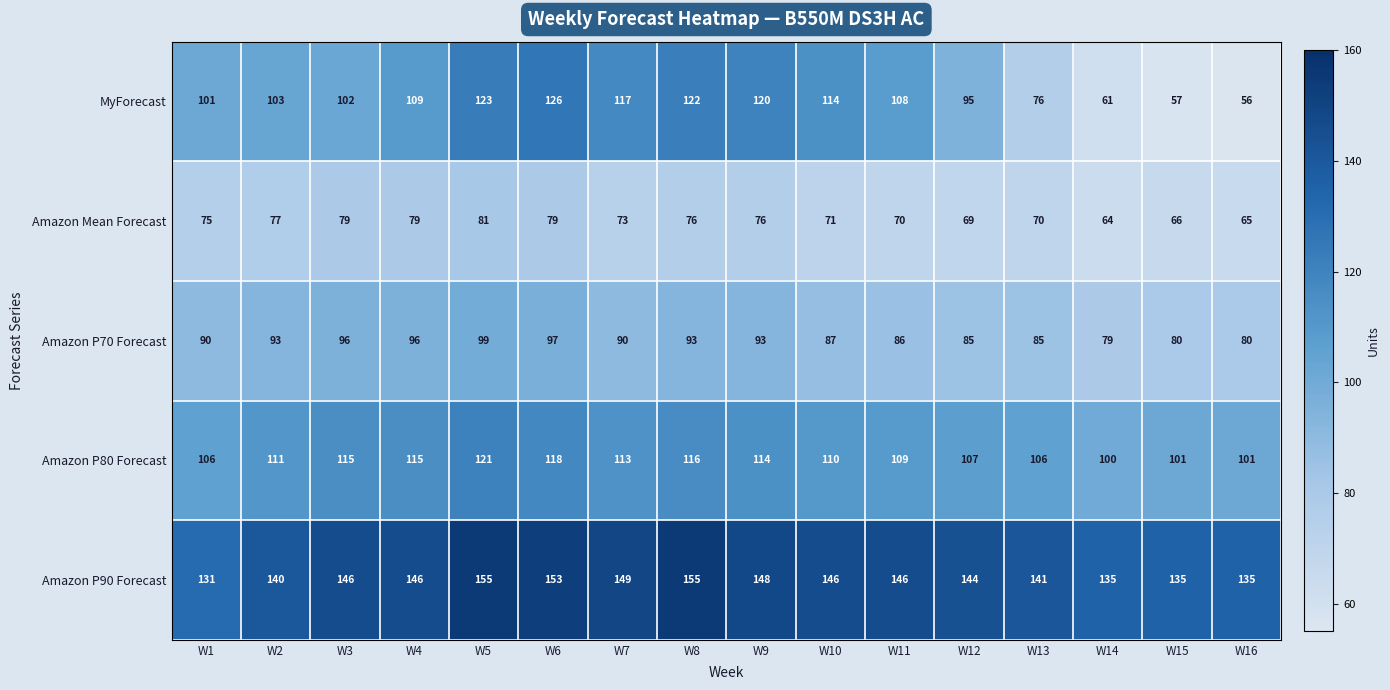

How many data points does each series have?

16